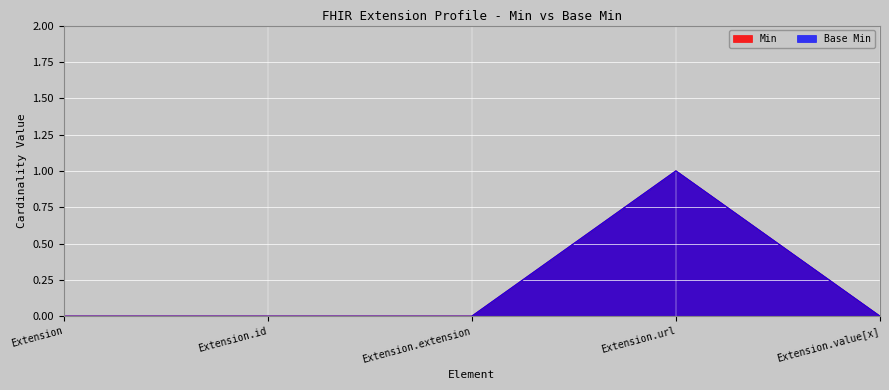

Reading left to right, what are all the values shown in this chart?

Min: 0	0	0	1	0
Base Min: 0	0	0	1	0